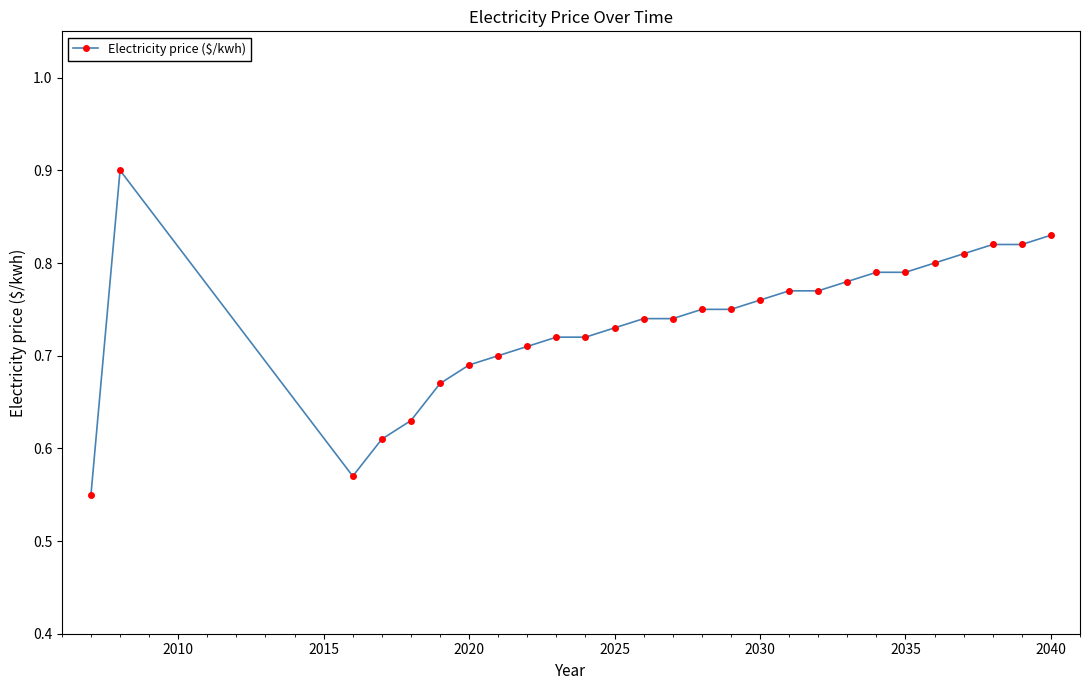

What is the greatest value displayed?

0.9